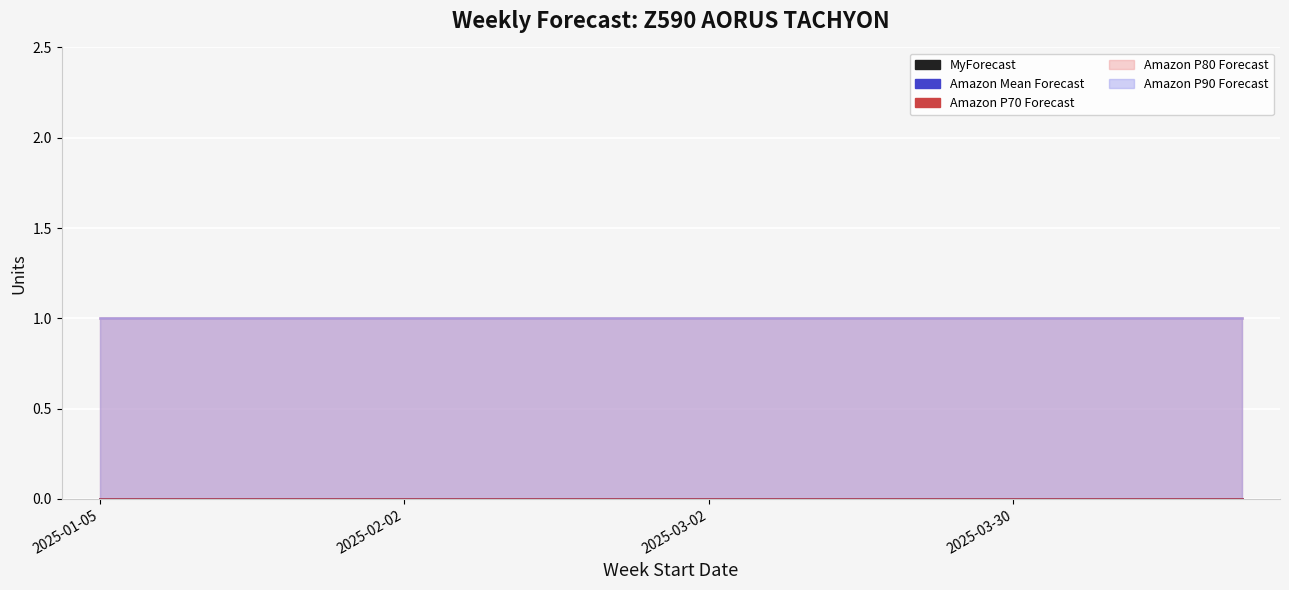

Which series has the largest total across all categories?

Amazon P80 Forecast